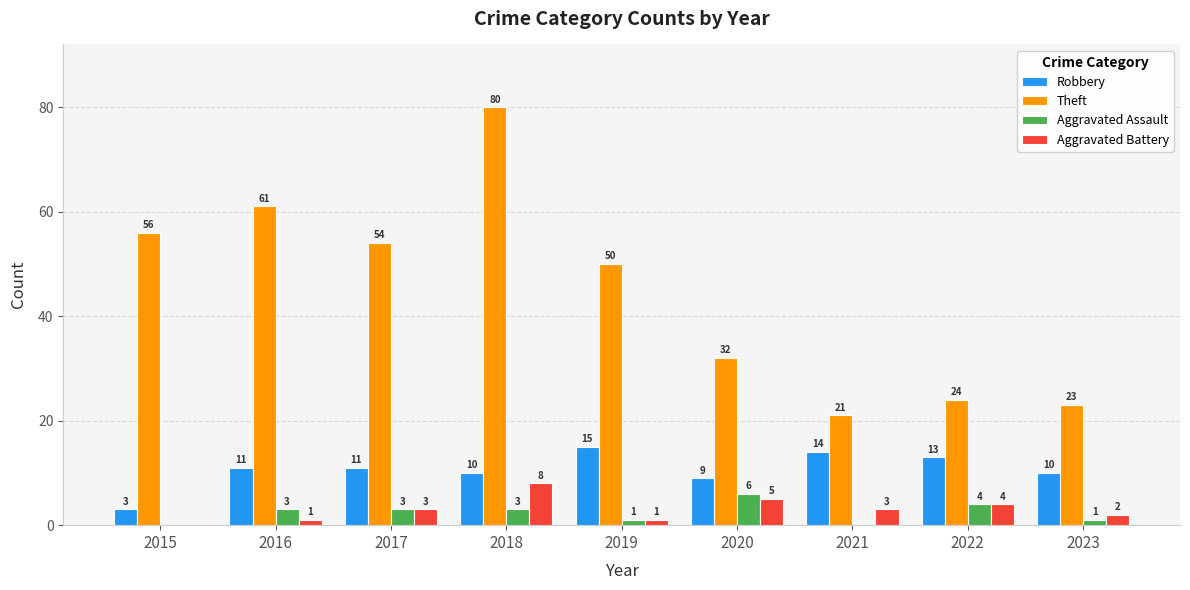

Reading left to right, list all the values displayed in this chart.

Robbery: 3	11	11	10	15	9	14	13	10
Theft: 56	61	54	80	50	32	21	24	23
Aggravated Assault: 0	3	3	3	1	6	0	4	1
Aggravated Battery: 0	1	3	8	1	5	3	4	2